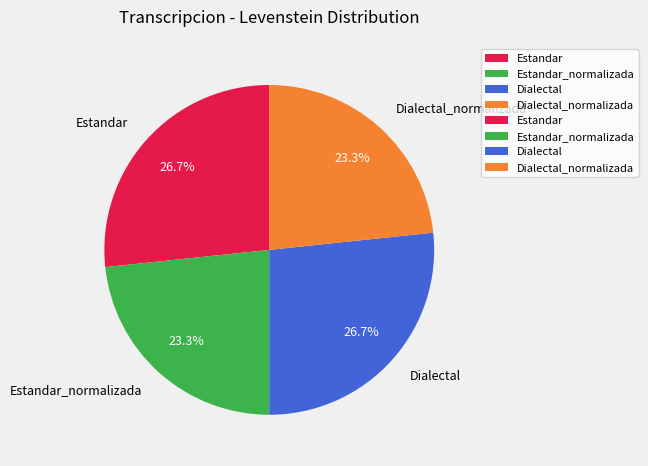

What portion of the pie excludes Dialectal?

73.3%